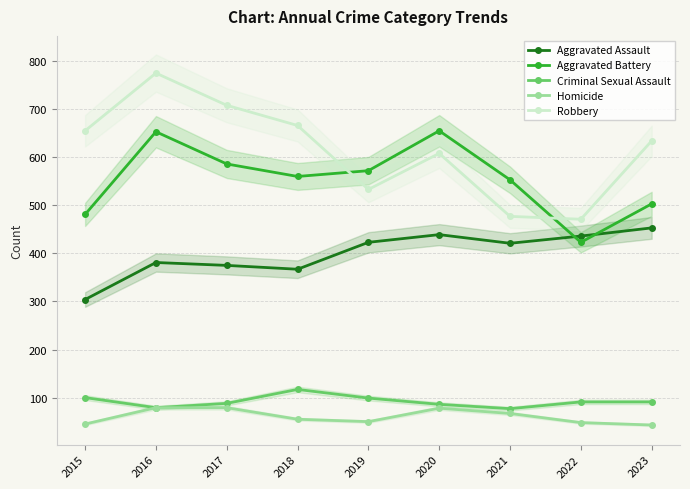

True or false: Criminal Sexual Assault and Robbery cross at least once.

False